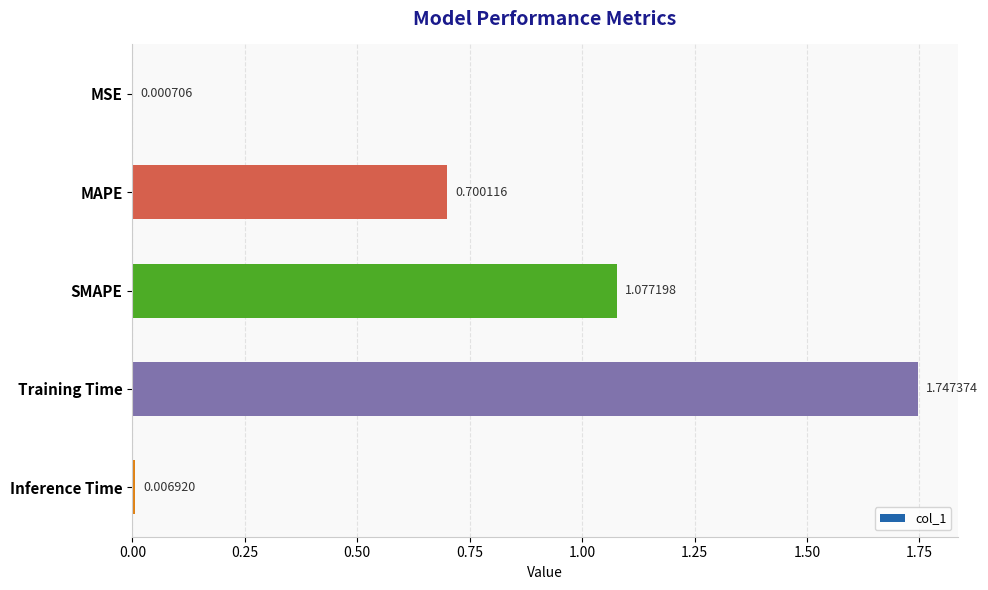

What is the sum of all values?

3.5